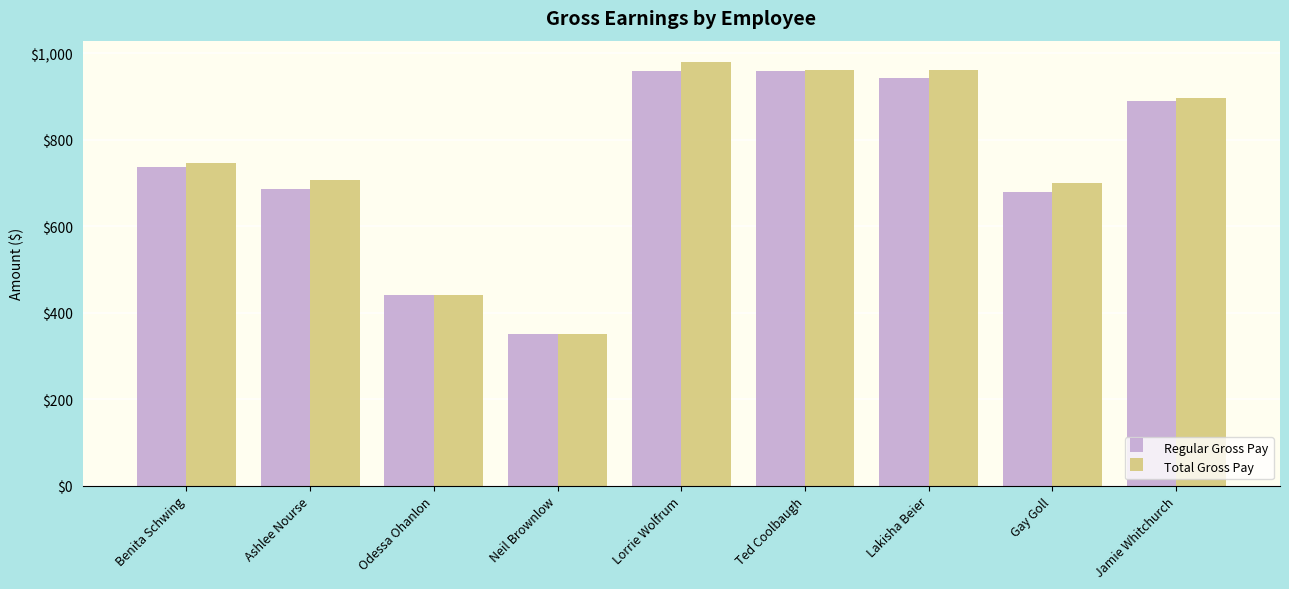

Which series changed the most between Neil Brownlow and Gay Goll?

Total Gross Pay